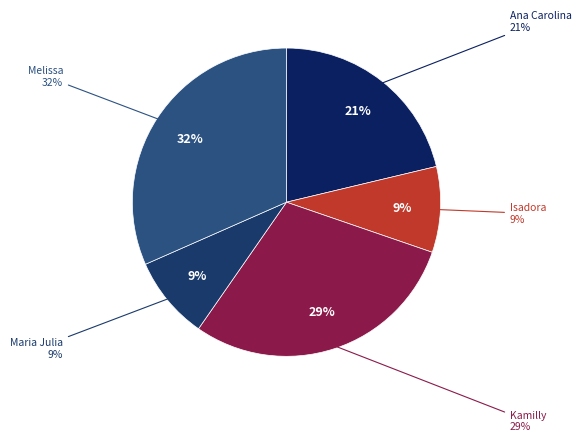

To the nearest percent, what is the average slice percentage?

20%